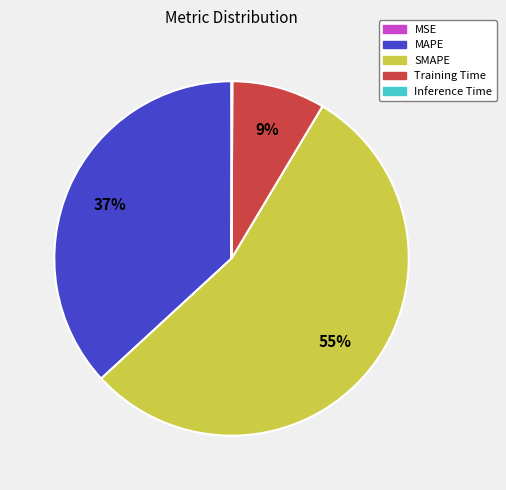

To the nearest percent, what is the difference between the MAPE and SMAPE slice percentages?

18%